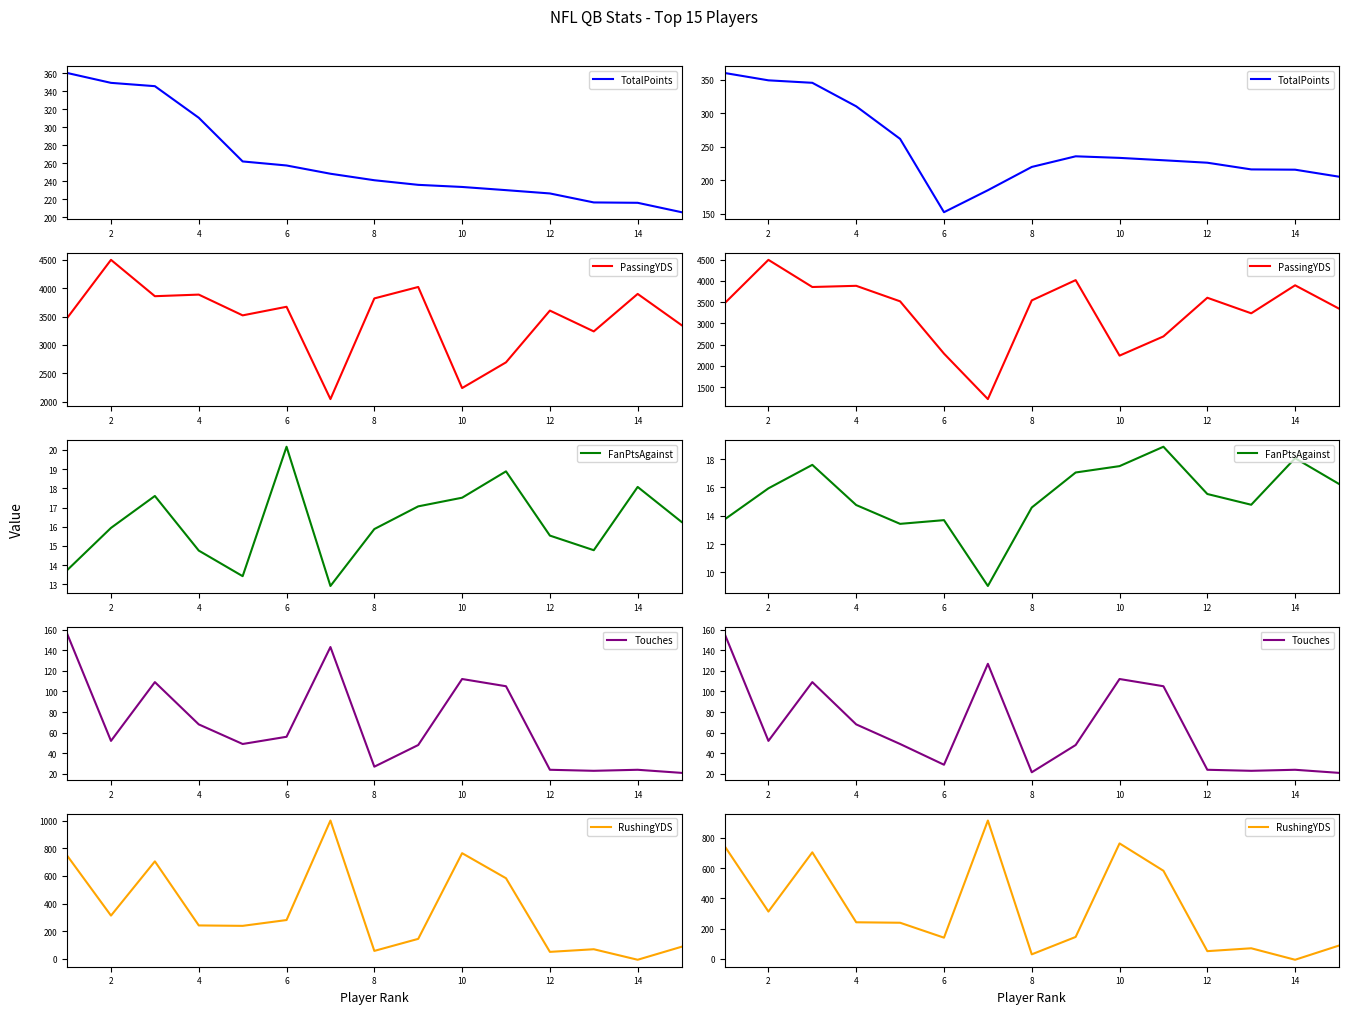

What are all the series names shown in the legend?

TotalPoints, PassingYDS, FanPtsAgainst, Touches, RushingYDS